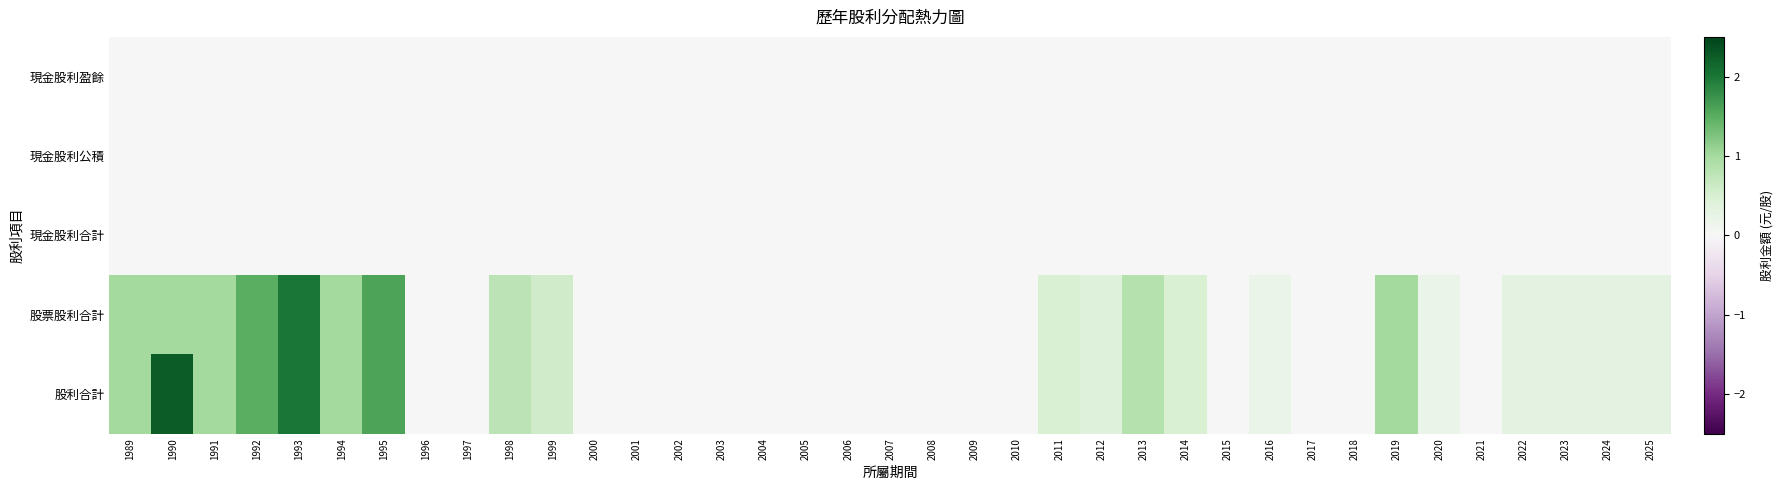

Which series changed the most between 2016 and 2019?

股票股利合計